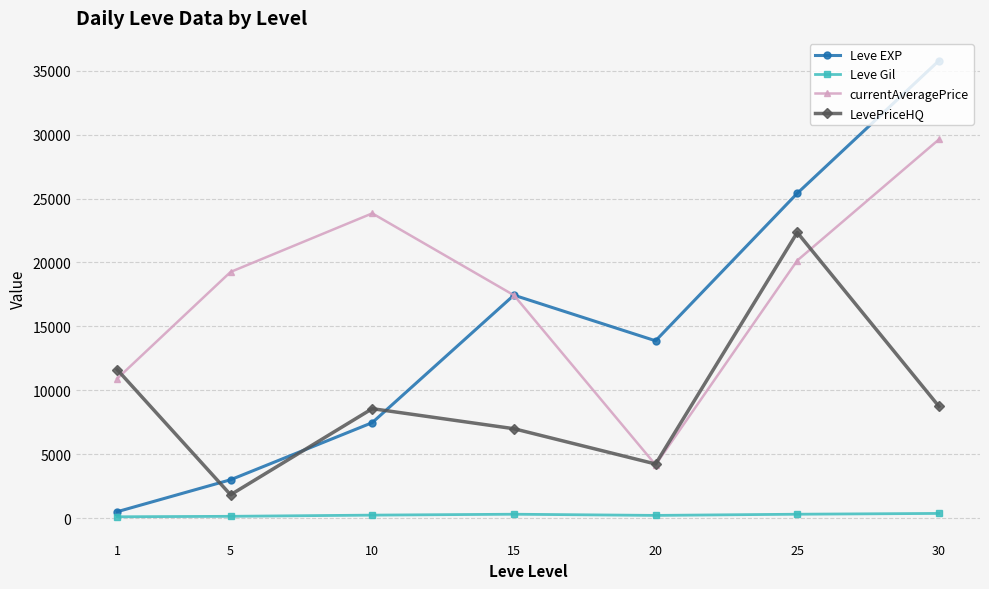

What is the lowest value of the currentAveragePrice series?

4174.3